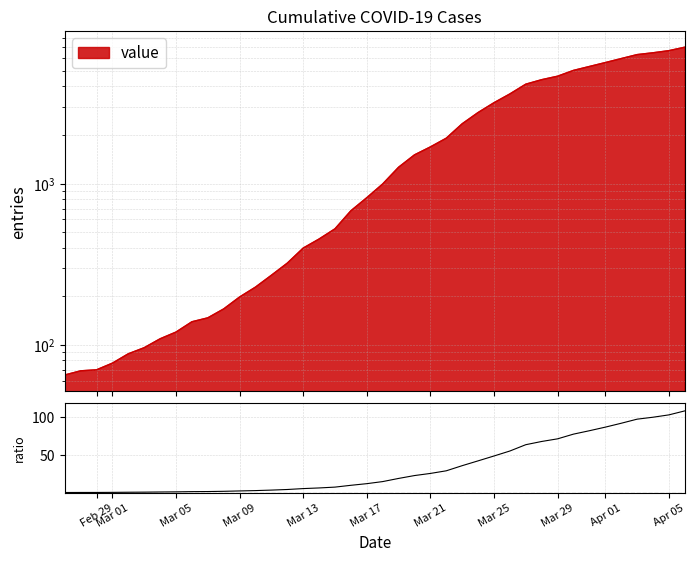

Which has a higher value, 2020-03-11 or 2020-03-13?

2020-03-13